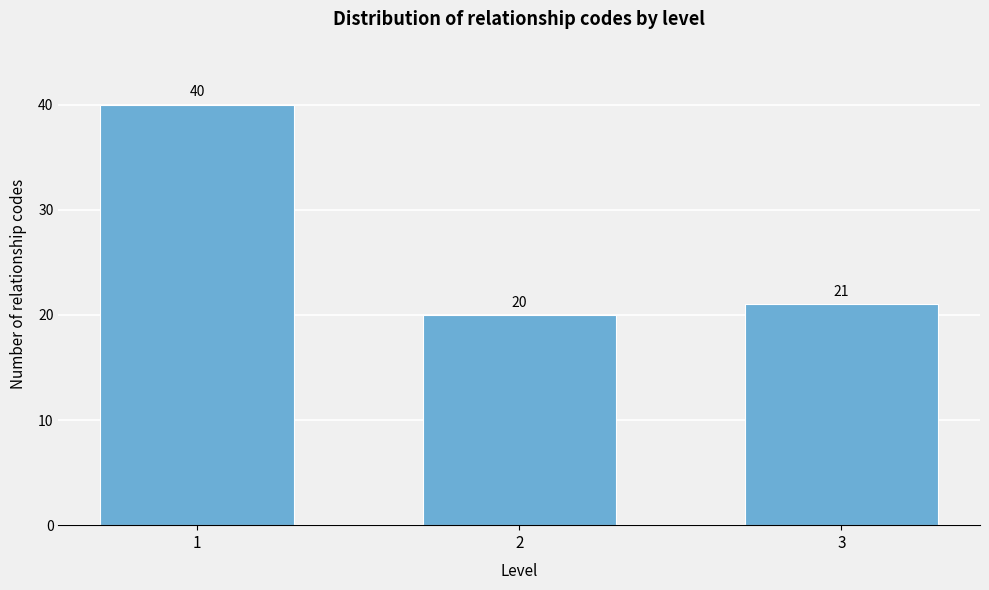

Reading left to right, extract all data points from this chart.

1=40	2=20	3=21